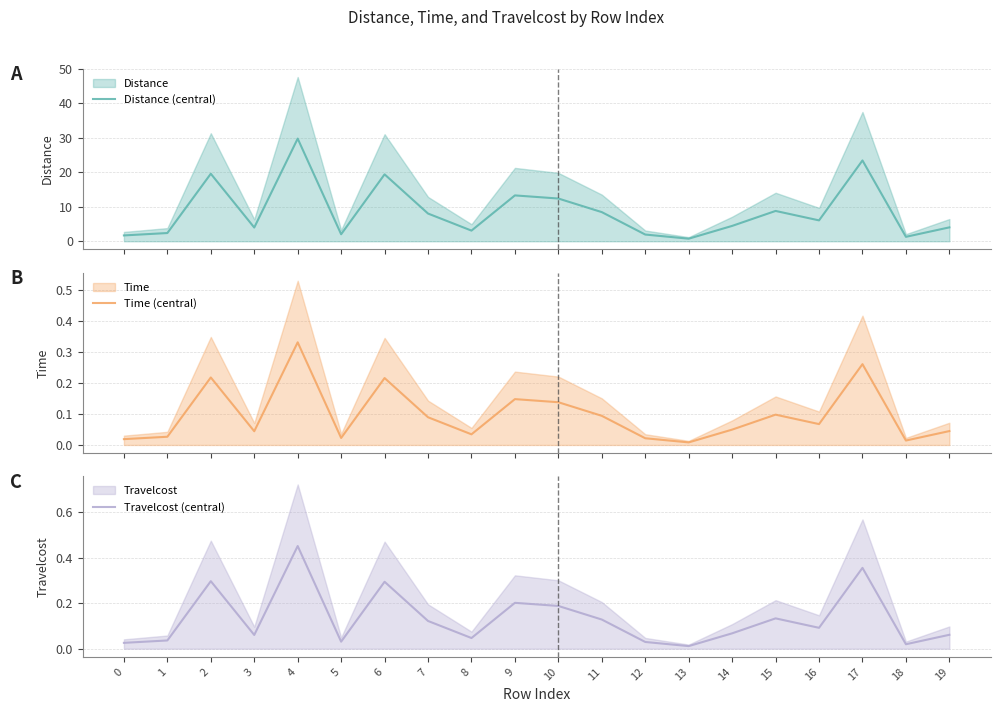

What is the spread (max minus min) of values at 1?

2.4